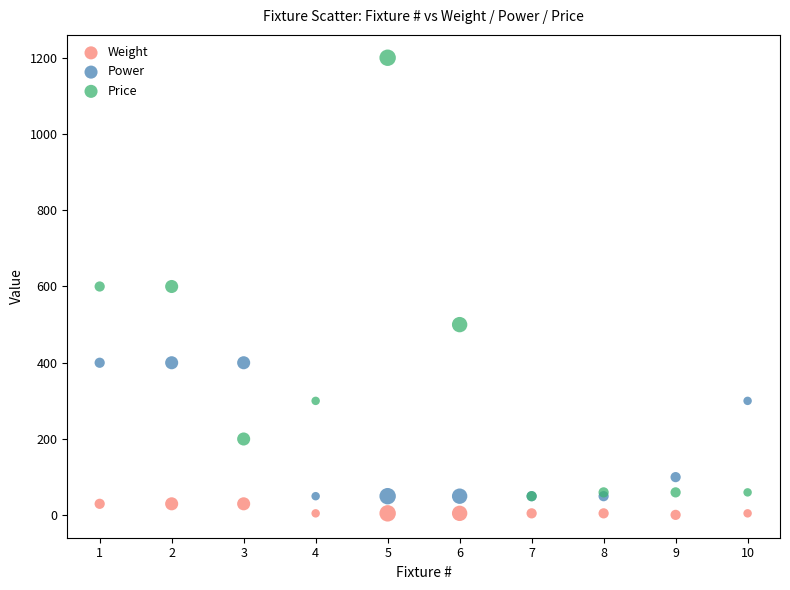

Which series has the largest Y range (max minus min)?

Price